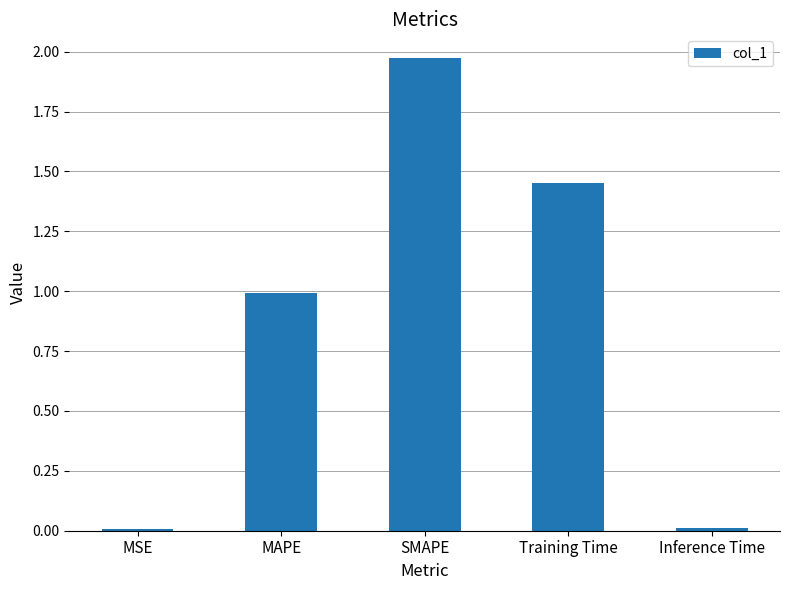

What is the label of the 2nd bar from the left?

MAPE